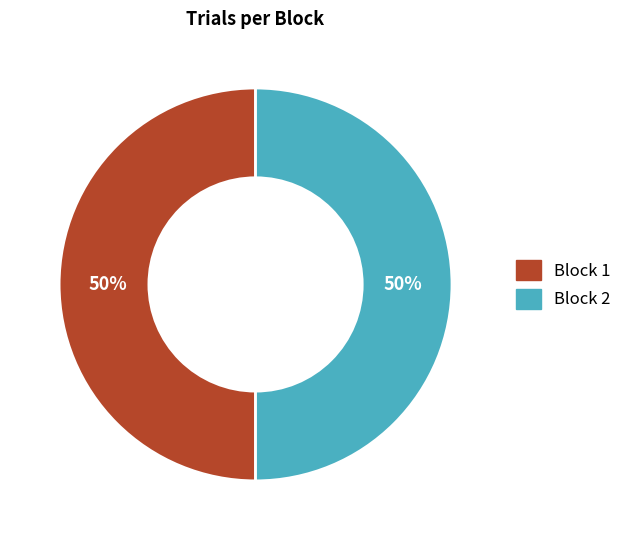

To the nearest percent, what is the average slice percentage?

50%